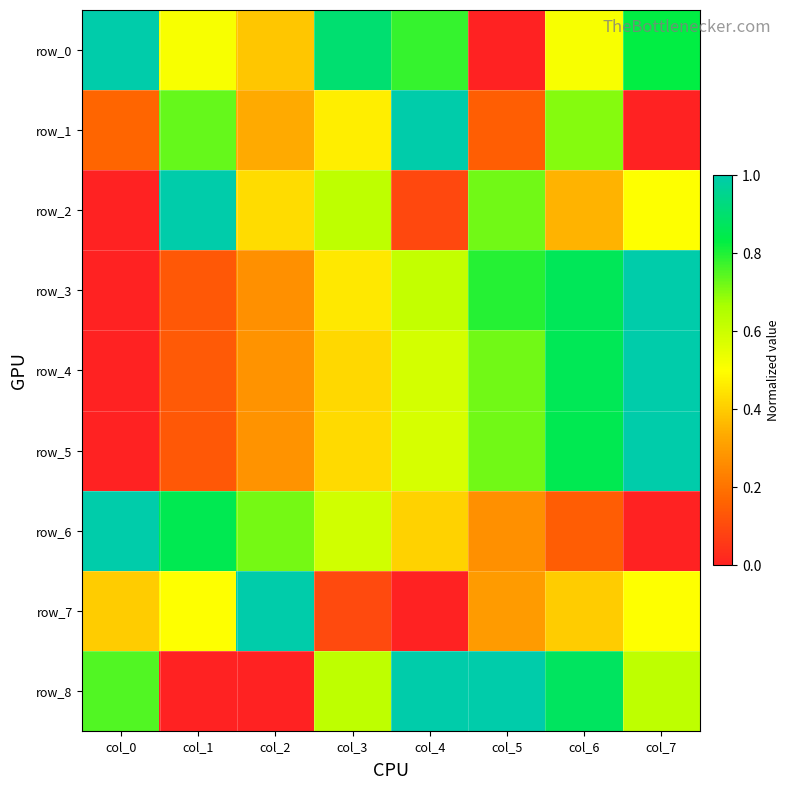

What is the difference between the row_0 values at col_1 and col_5?

0.5